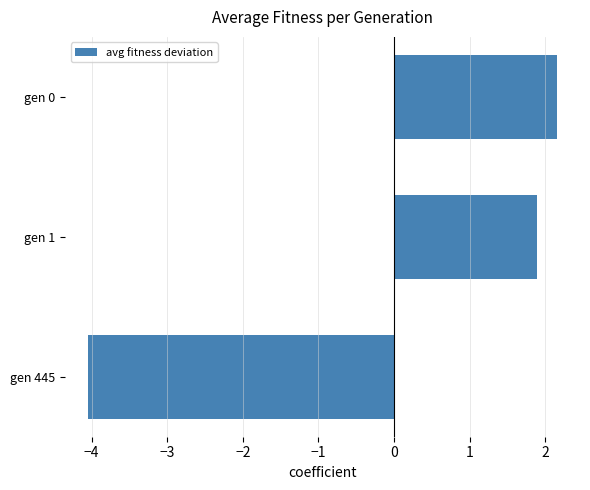

How many bars are there in total?

3